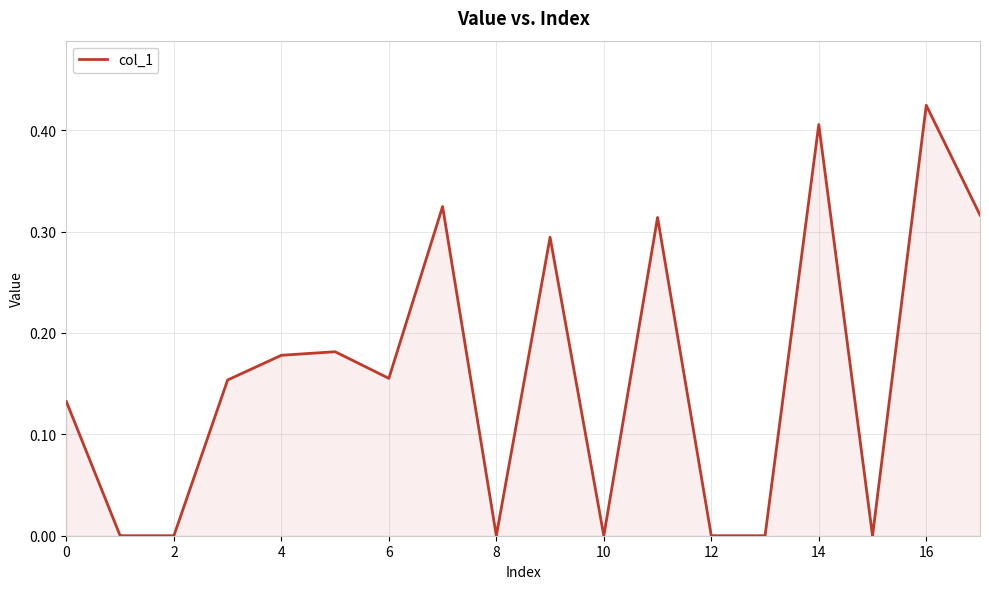

Which label corresponds to the largest value in the chart?

16